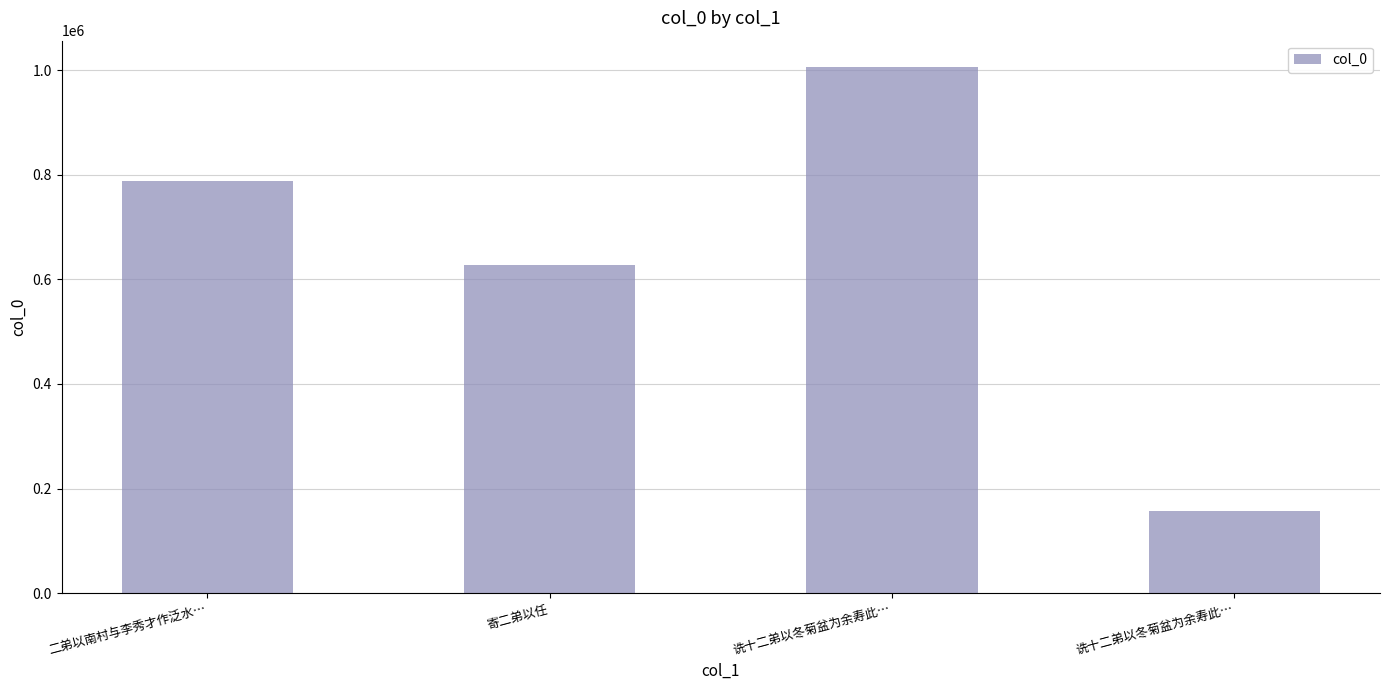

What is the change in value from 寄二弟以任 to 诜十二弟以冬菊盆为余寿此…?

-471591